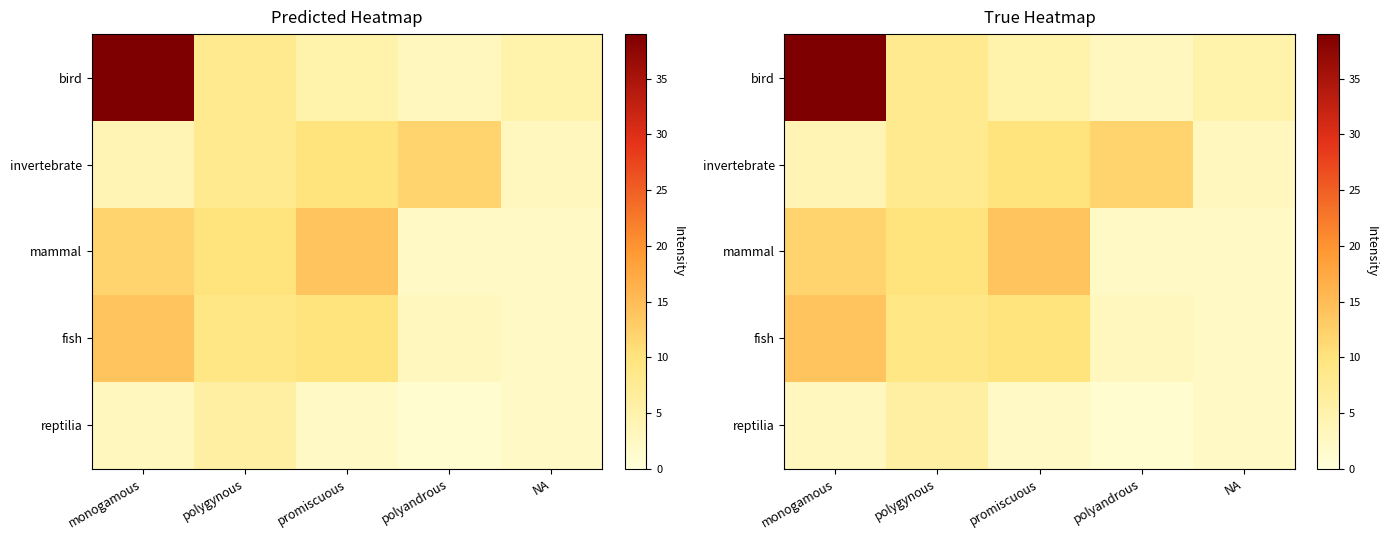

Is the value of fish at monogamous greater than the value of mammal at promiscuous?

No